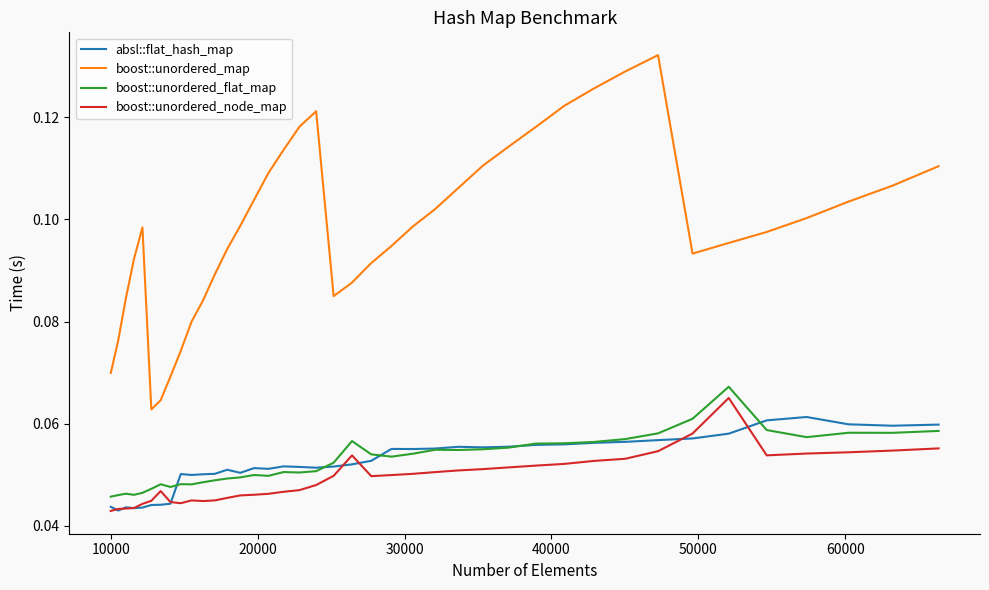

Which series has the widest spread of values?

boost::unordered_map